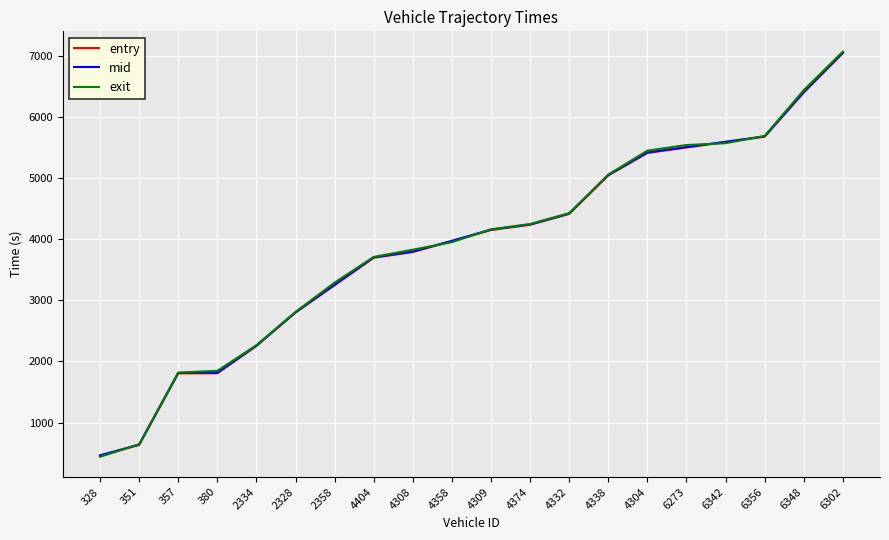

What is the difference between the mid values at 328 and 4308?

3332.0